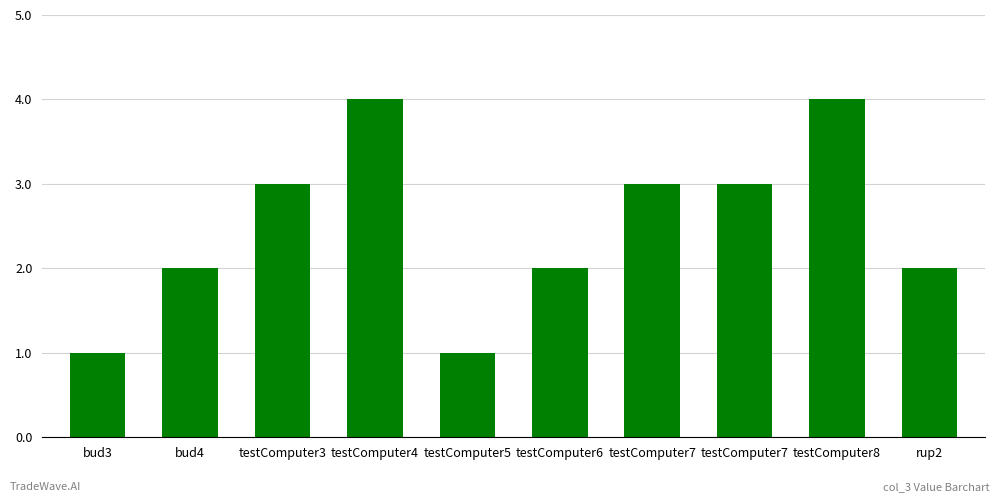

How many bars are there in total?

10